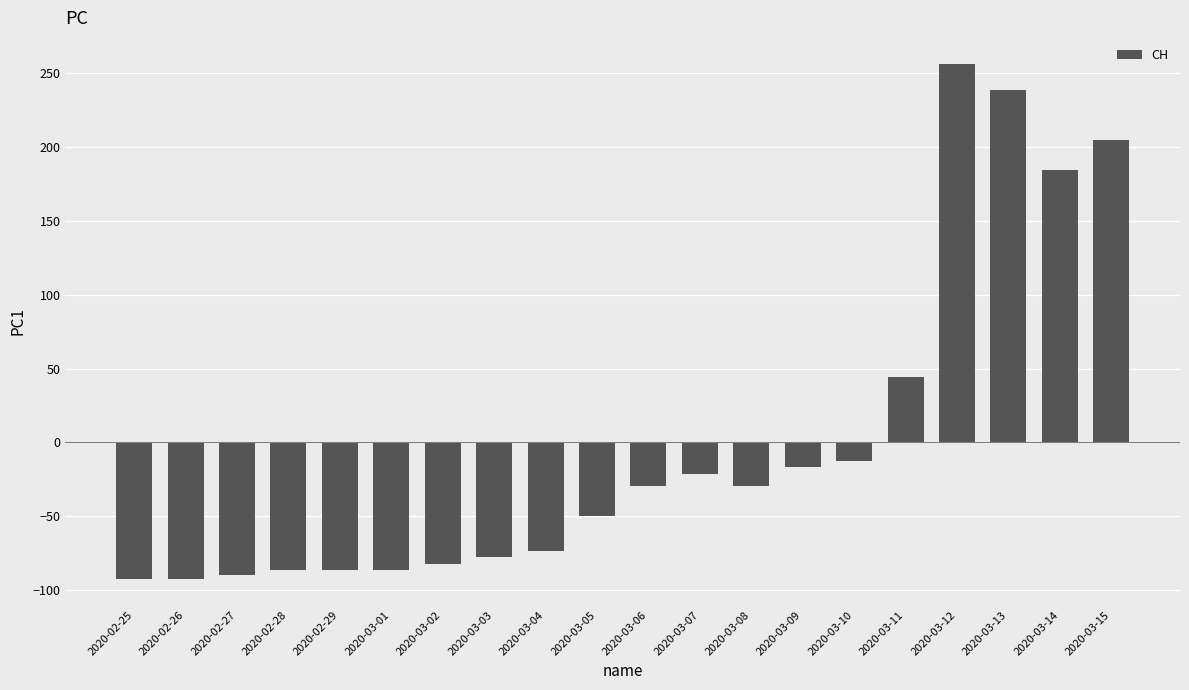

What is the sum of the values at 2020-02-25 and 2020-03-14?

91.8